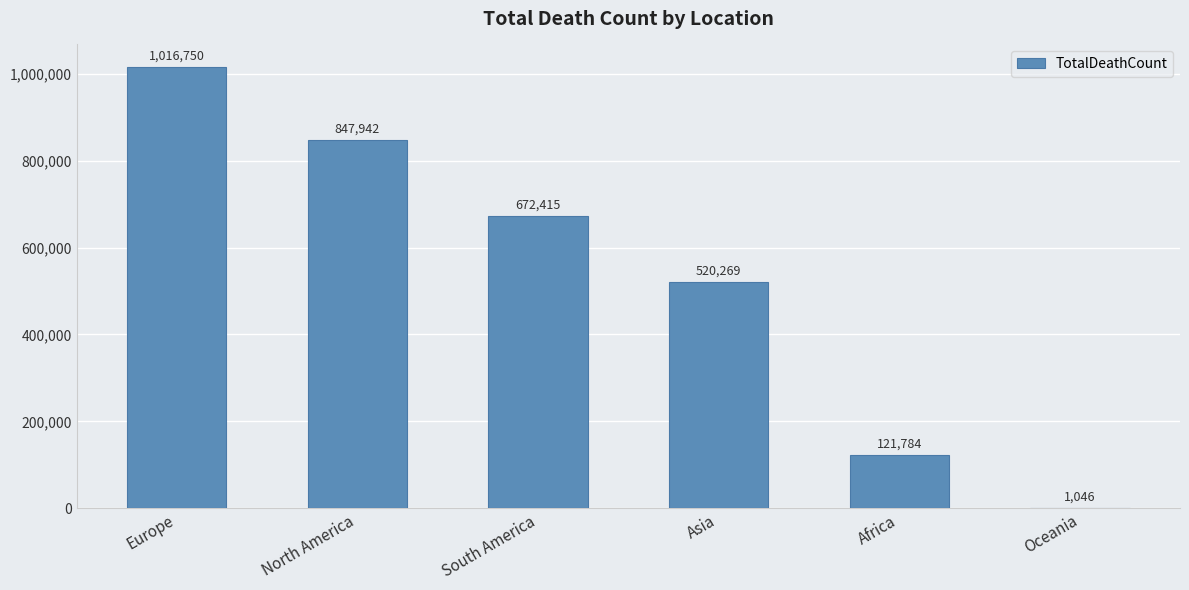

Reading left to right, transcribe all the data shown in this chart.

Europe=1016750	North America=847942	South America=672415	Asia=520269	Africa=121784	Oceania=1046